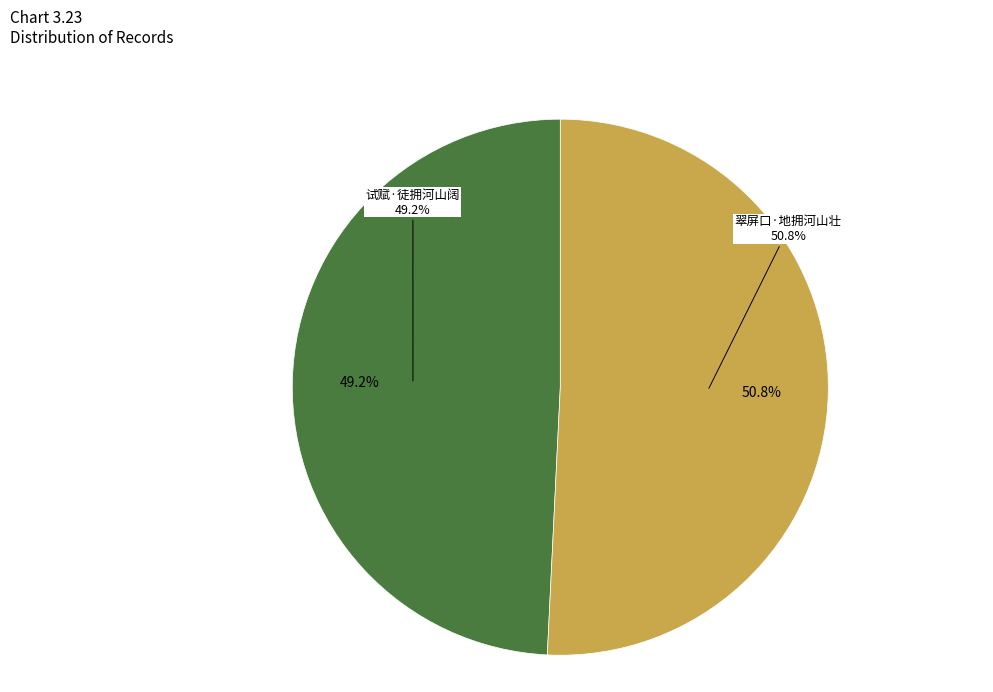

Which slice represents more than half of the pie?

翠屏口·地拥河山壮